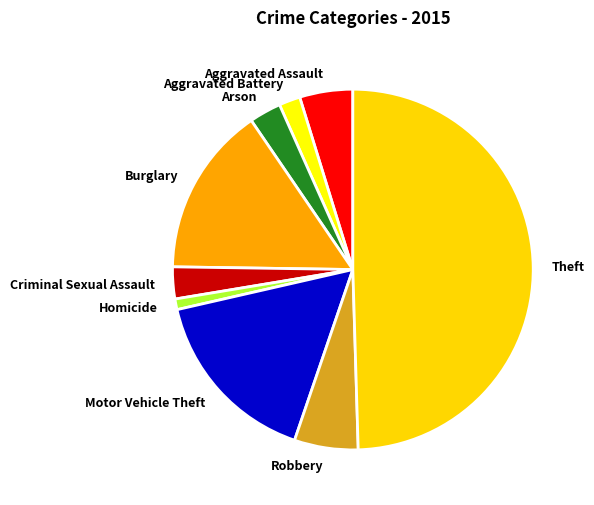

Does Aggravated Battery account for over 50% of the chart?

No